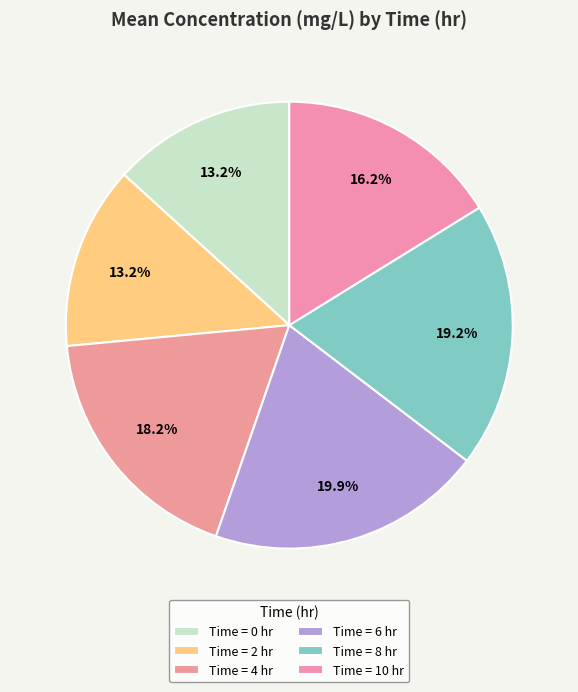

What is the largest slice in the pie chart?

6